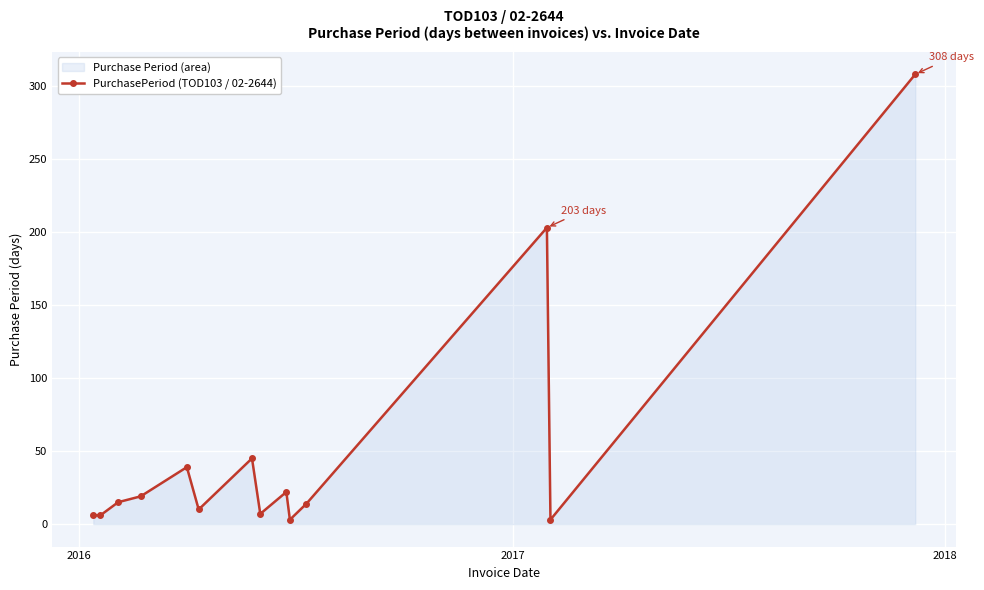

What is the sum of all values?

700